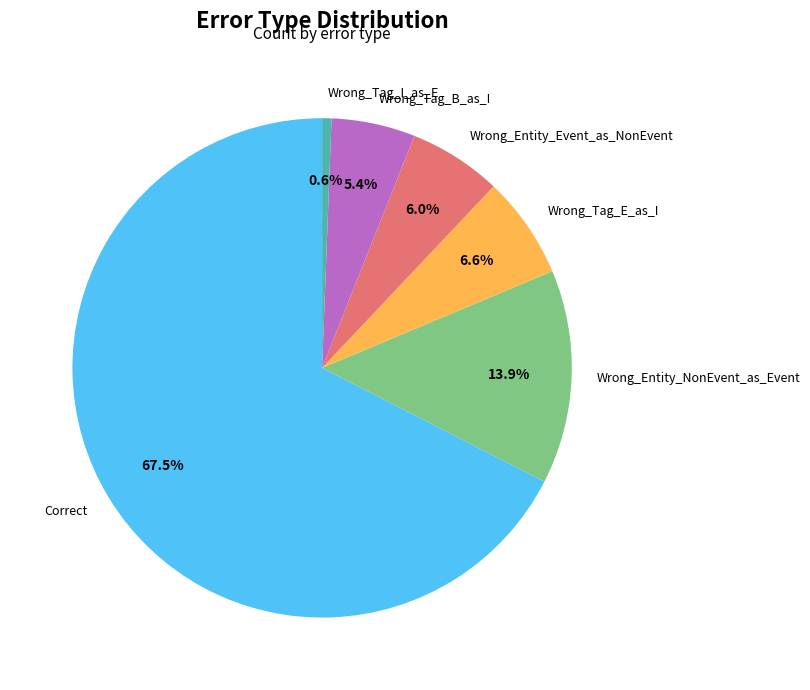

What is the smallest slice in the pie chart?

Wrong_Tag_I_as_E